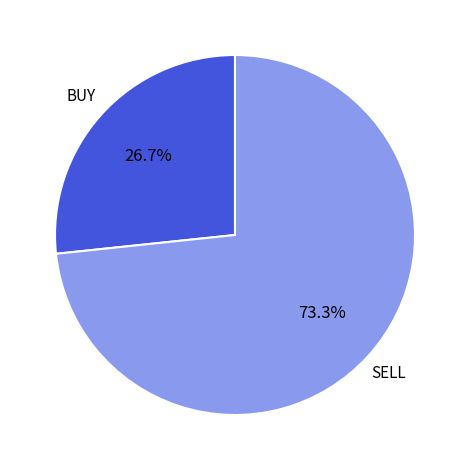

What is the smallest slice in the pie chart?

BUY